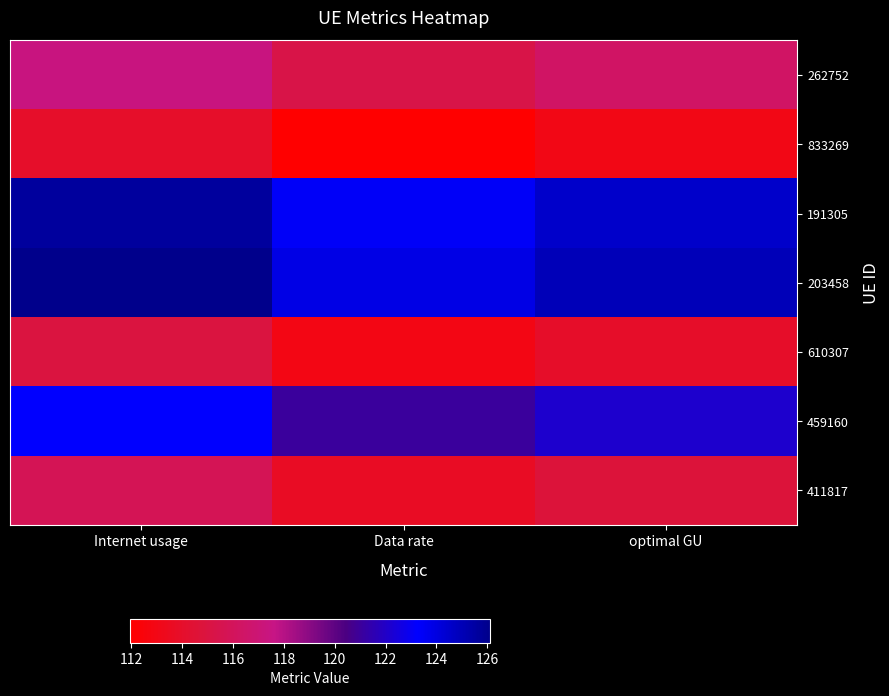

What is the total value across all series at optimal GU?

829.6